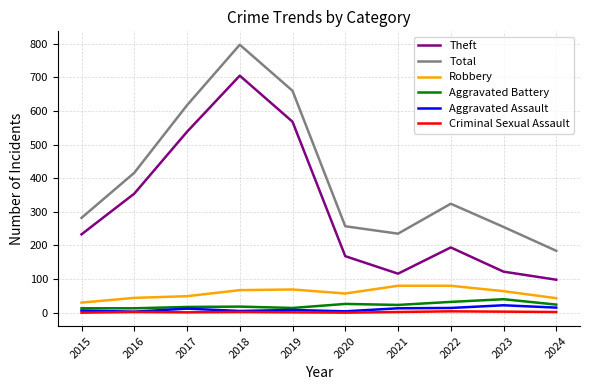

What is the greatest value displayed?

797